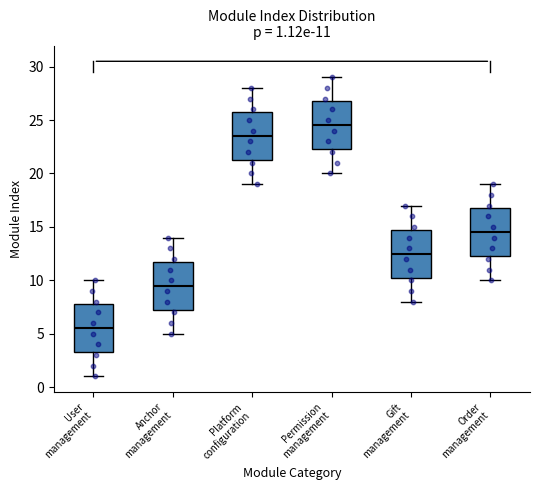

Which box has the lowest median line?

User management